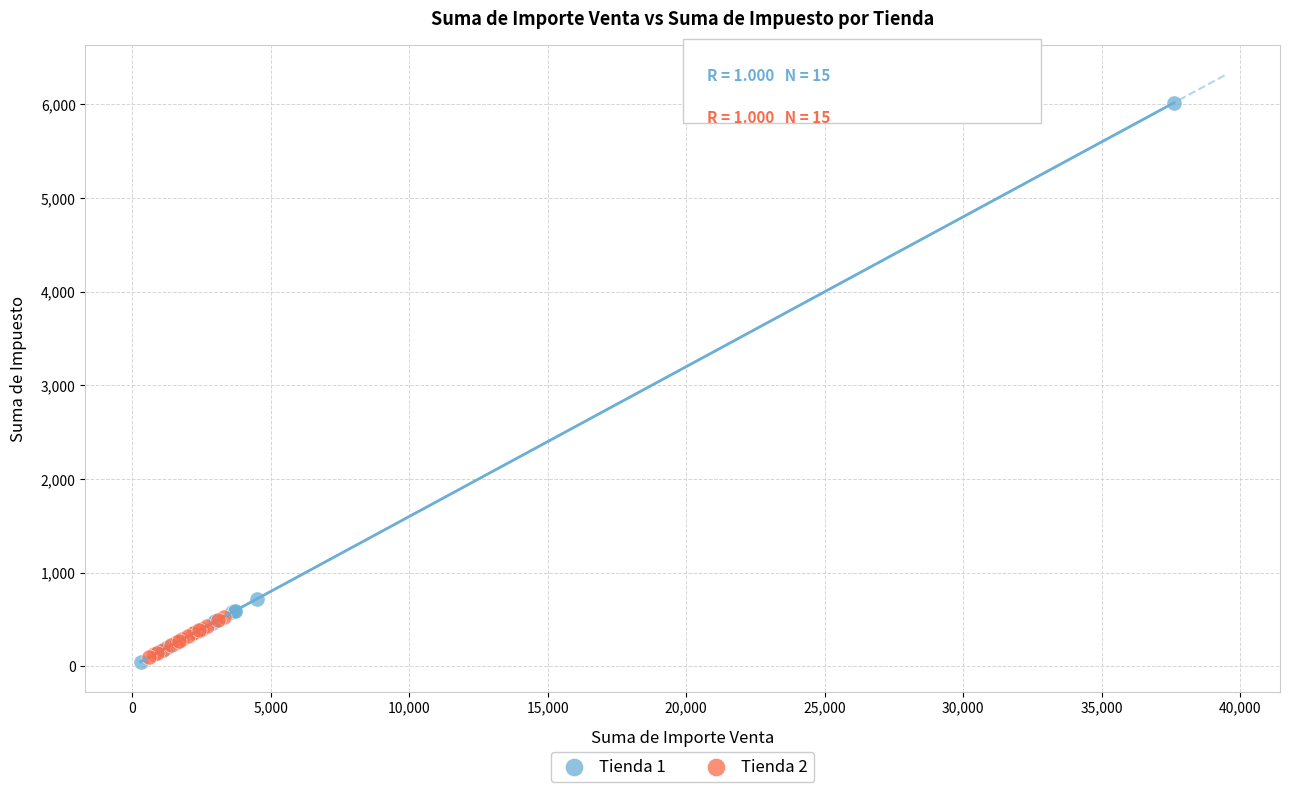

Which series contains the highest Y value?

Tienda 1